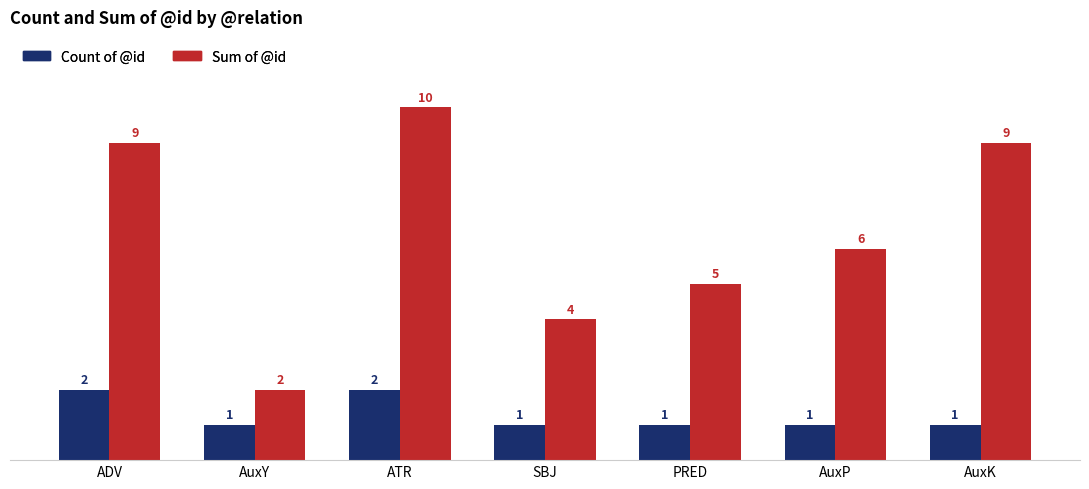

How many values in the Sum of @id series are below 6?

3